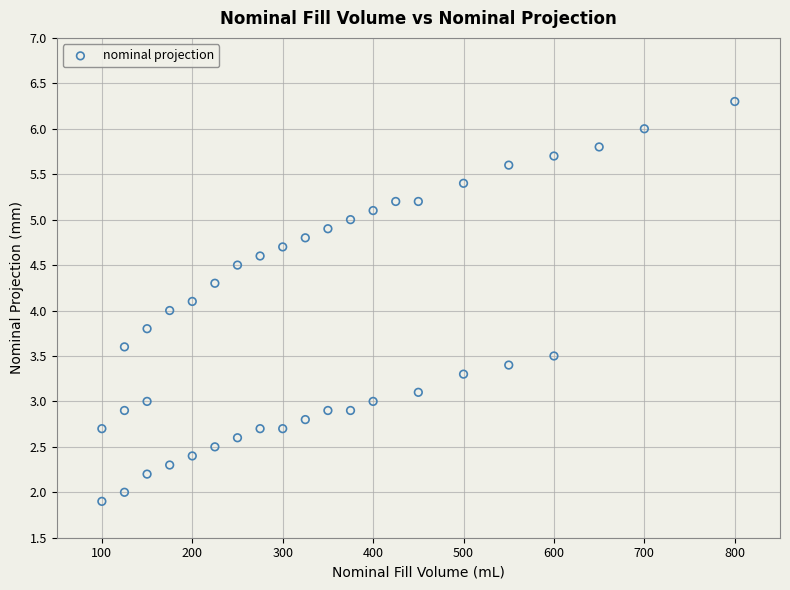

What is the range of Y values (max minus min)?

4.4